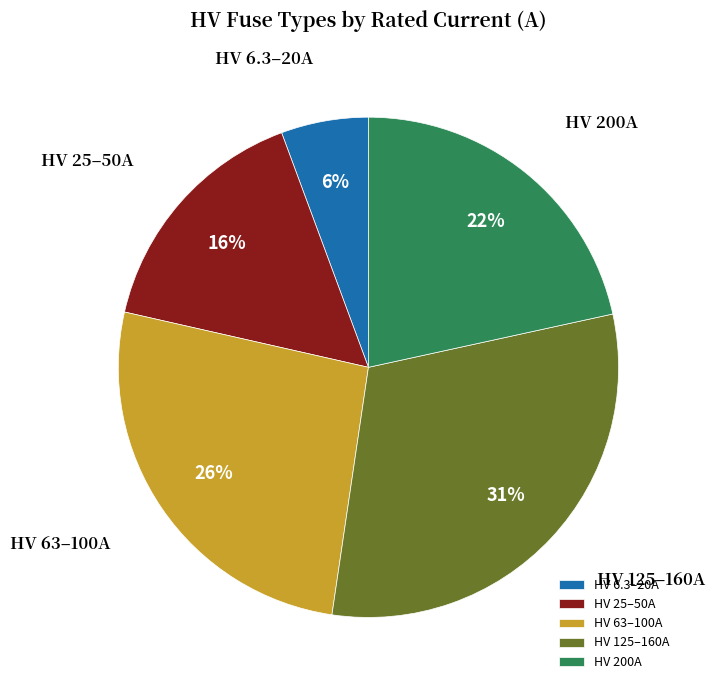

The HV 25–50A slice represents 16% of the pie. True or false?

True